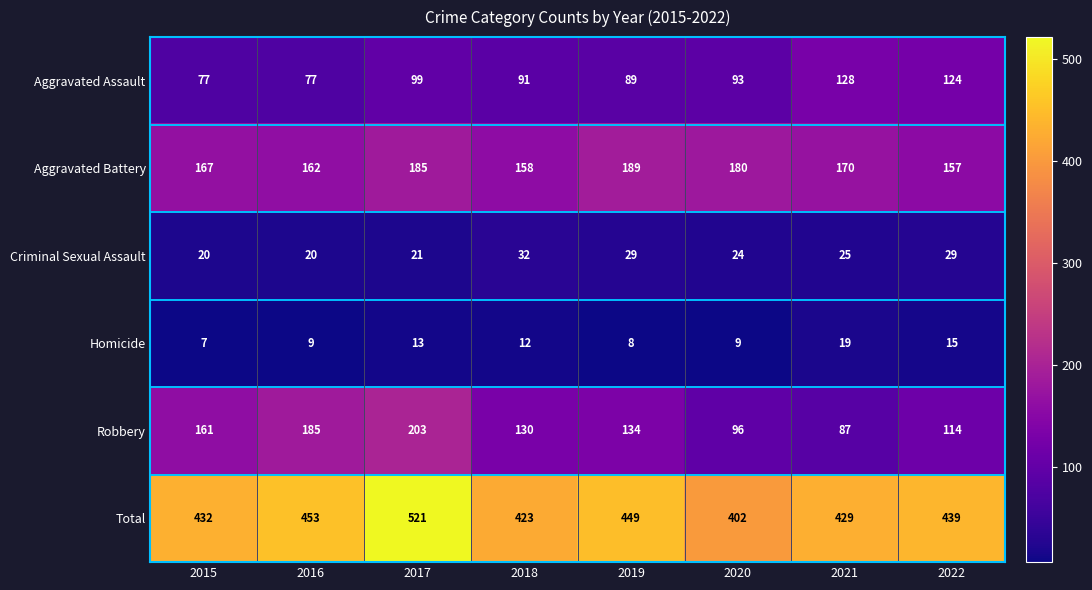

The value of Aggravated Battery at 2020 is 180. True or false?

True